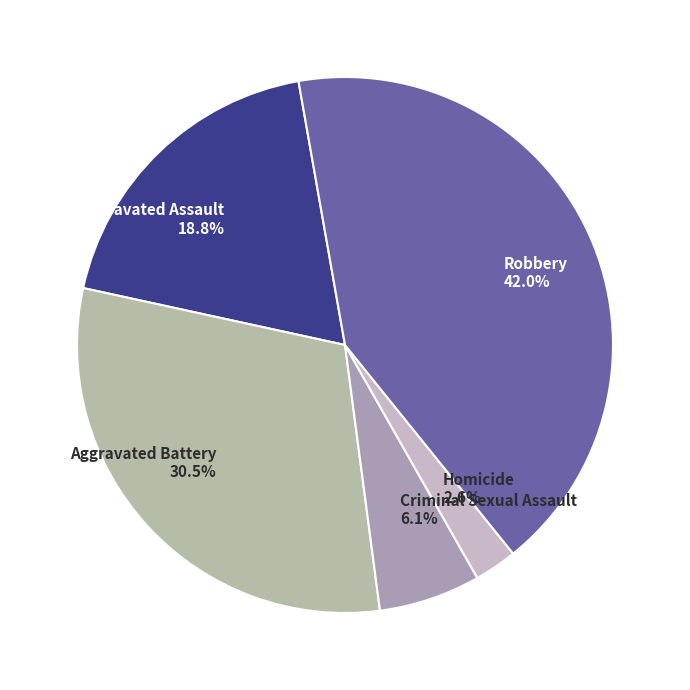

To the nearest percent, what portion does Aggravated Assault represent?

19%